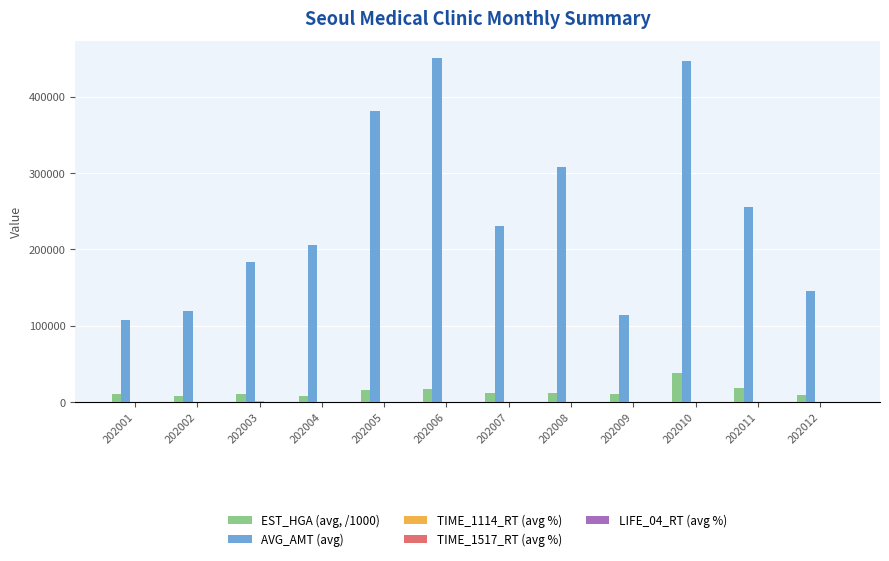

What is the maximum value shown in the chart?

450317.8